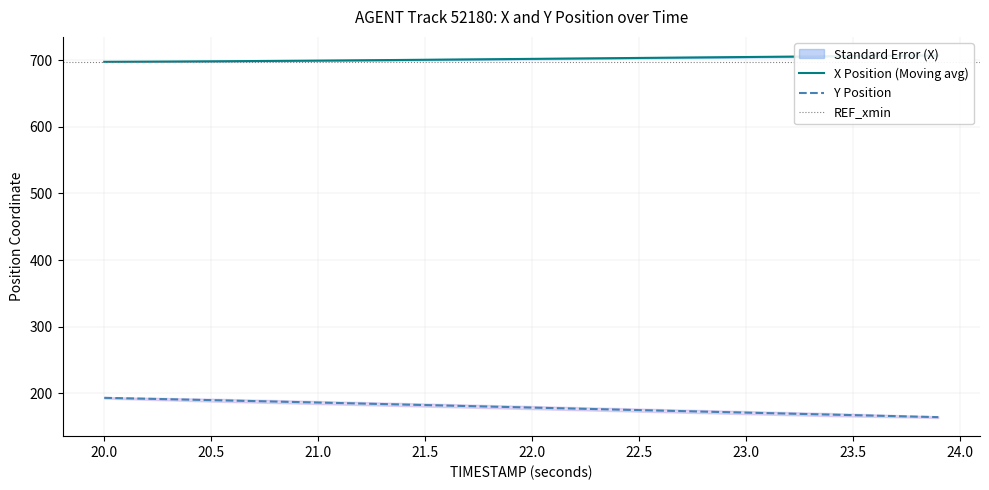

Reading left to right, extract all data points from this chart.

X: 697.3	697.5	697.6	697.8	697.9	698.1	698.3	698.5	698.7	698.9	699.1	699.4	699.6	699.9	700.1	700.4	700.7	700.9	701.2	701.5	701.8	702.0	702.3	702.6	702.9	703.1	703.4	703.7	704.0	704.3	704.5	704.8	705.1	705.4	705.6	705.9	706.2	706.5	706.7	707.0
Y: 193.4	192.7	192.0	191.3	190.6	189.9	189.2	188.5	187.8	187.0	186.3	185.6	184.8	184.1	183.3	182.5	181.8	181.0	180.3	179.5	178.7	178.0	177.2	176.5	175.7	175.0	174.2	173.5	172.7	172.0	171.2	170.4	169.7	168.9	168.2	167.4	166.7	165.9	165.2	164.4